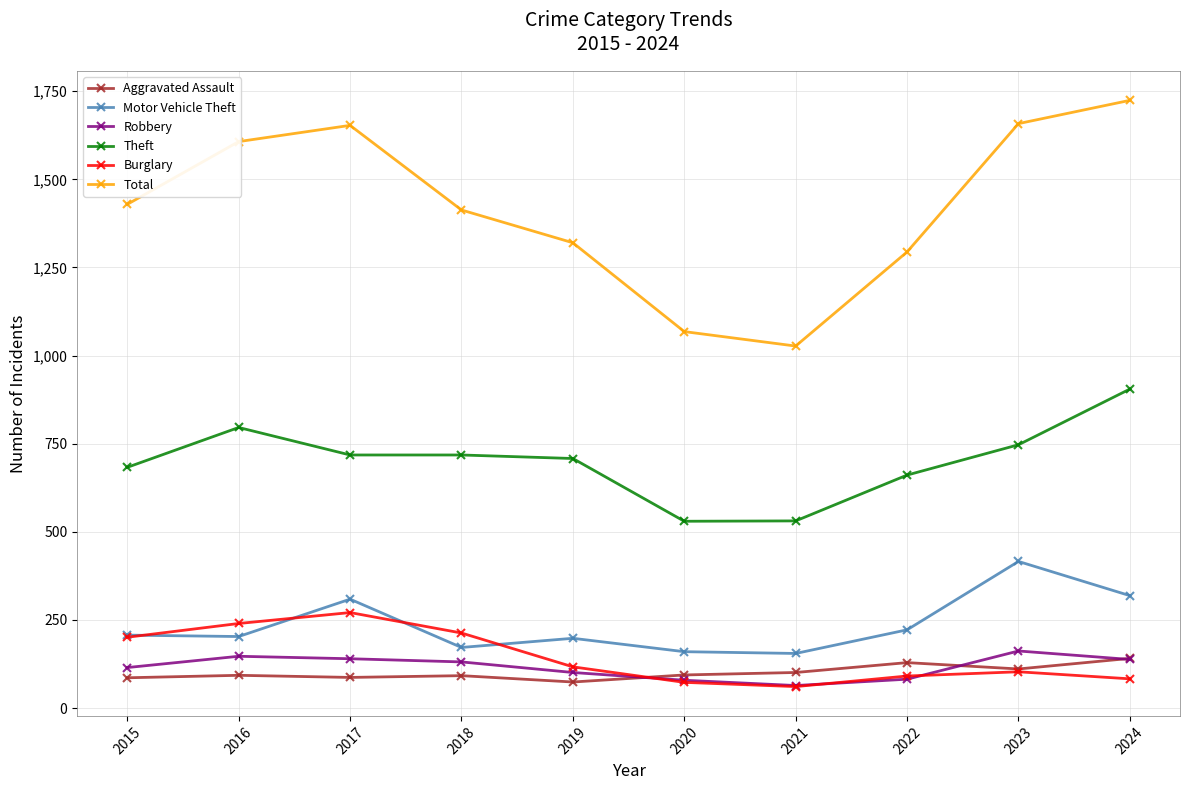

Where do Robbery and Aggravated Assault first cross each other?

2019 and 2020